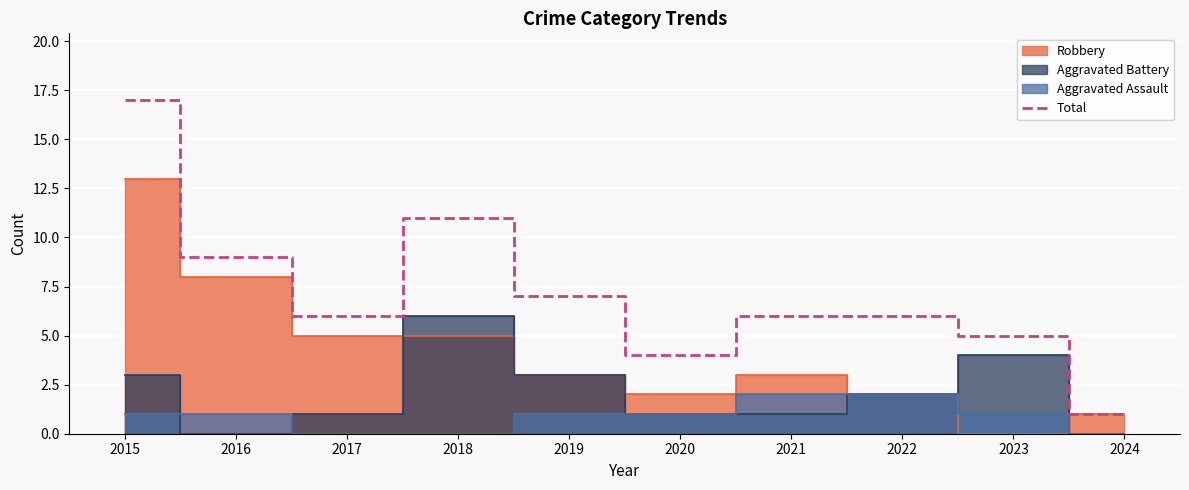

Reading left to right, transcribe all the data shown in this chart.

17	9	6	11	7	4	6	6	5	1